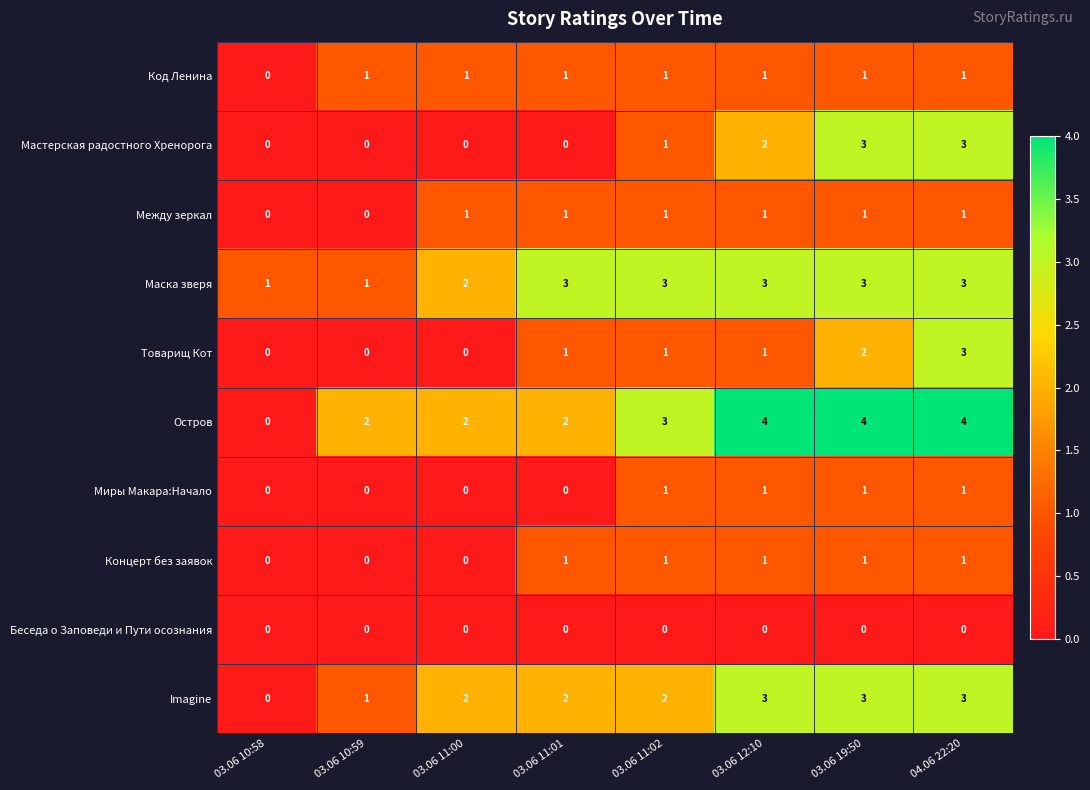

What is the sum of all Мастерская радостного Хренорога values?

9